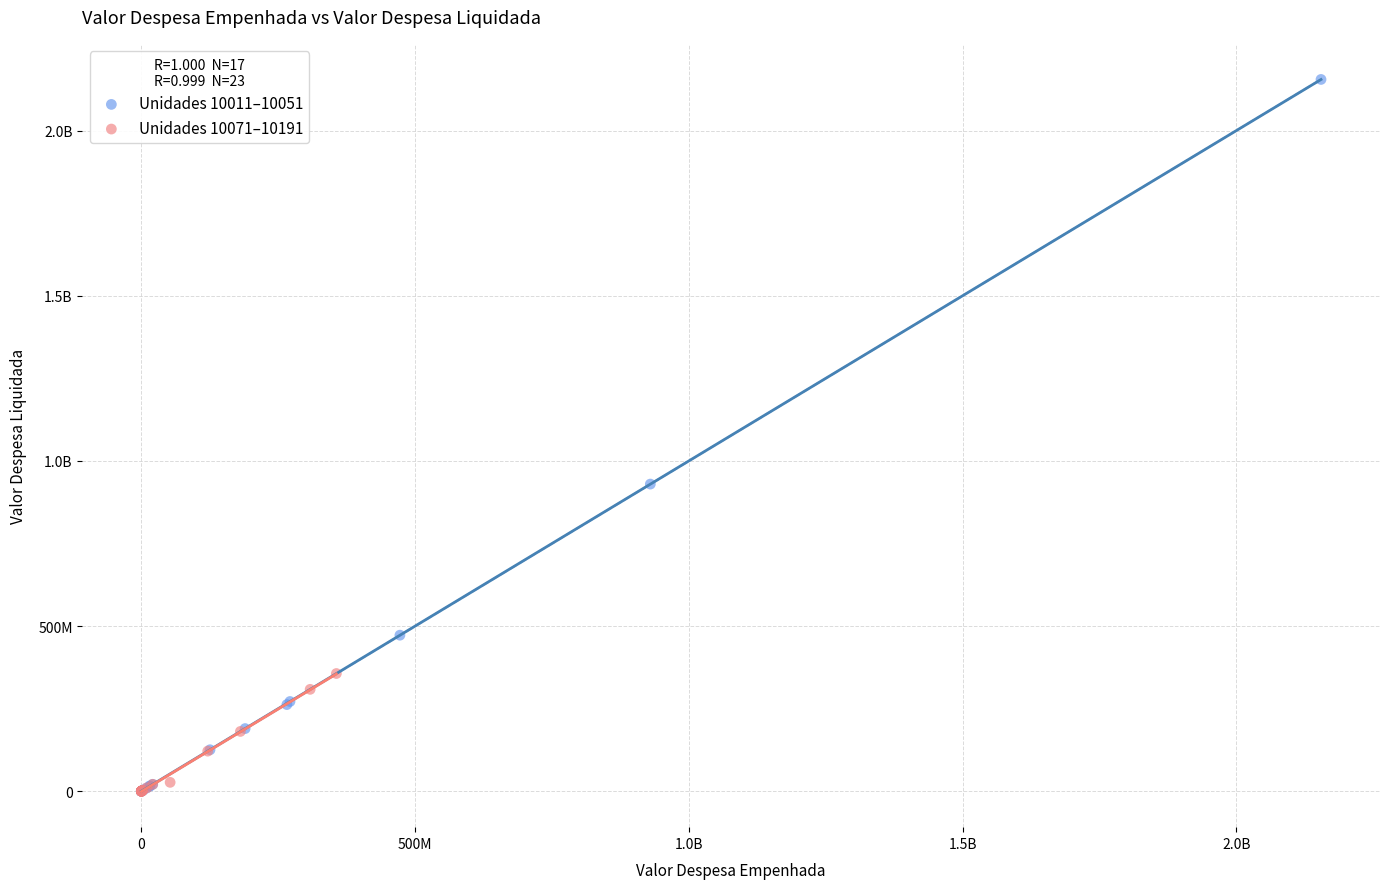

What are all the series names shown in the legend?

Unidades 10011–10051, Unidades 10071–10191